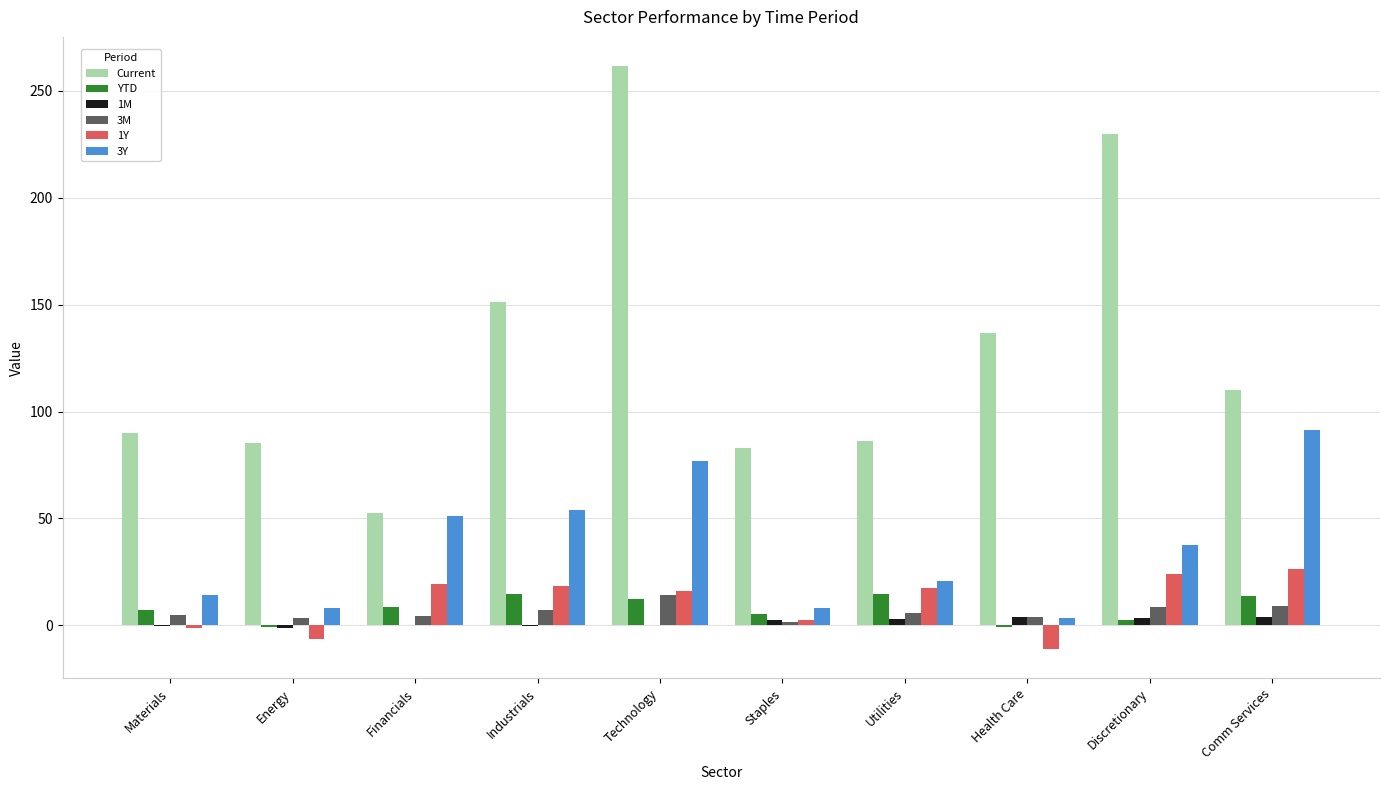

What are all the series names shown in the legend?

Current, YTD, 1M, 3M, 1Y, 3Y